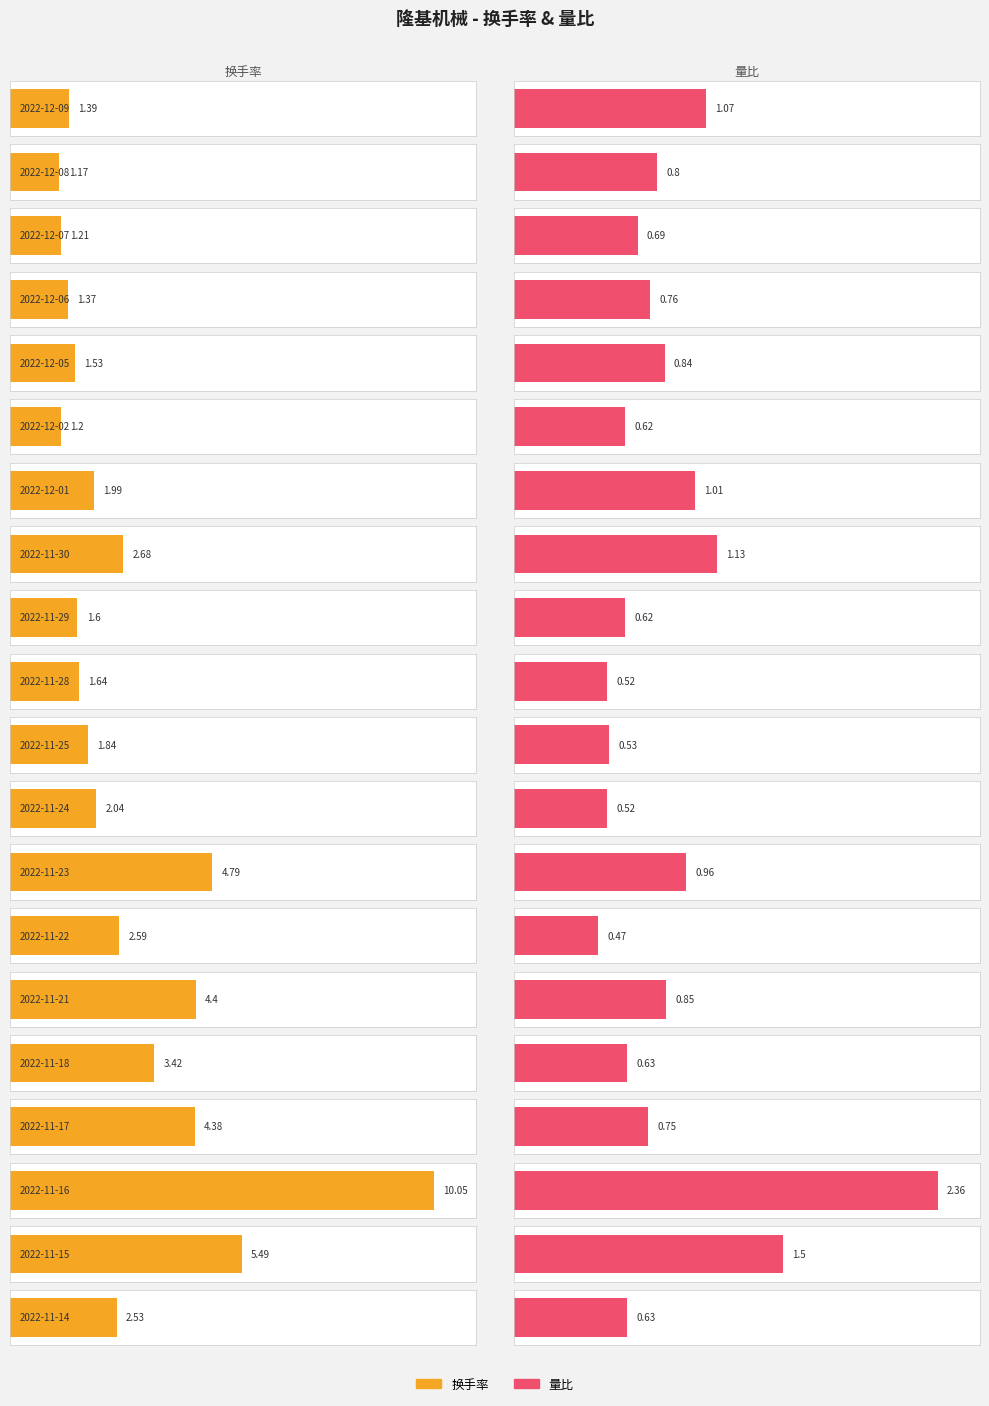

Does the chart contain stacked bars?

No